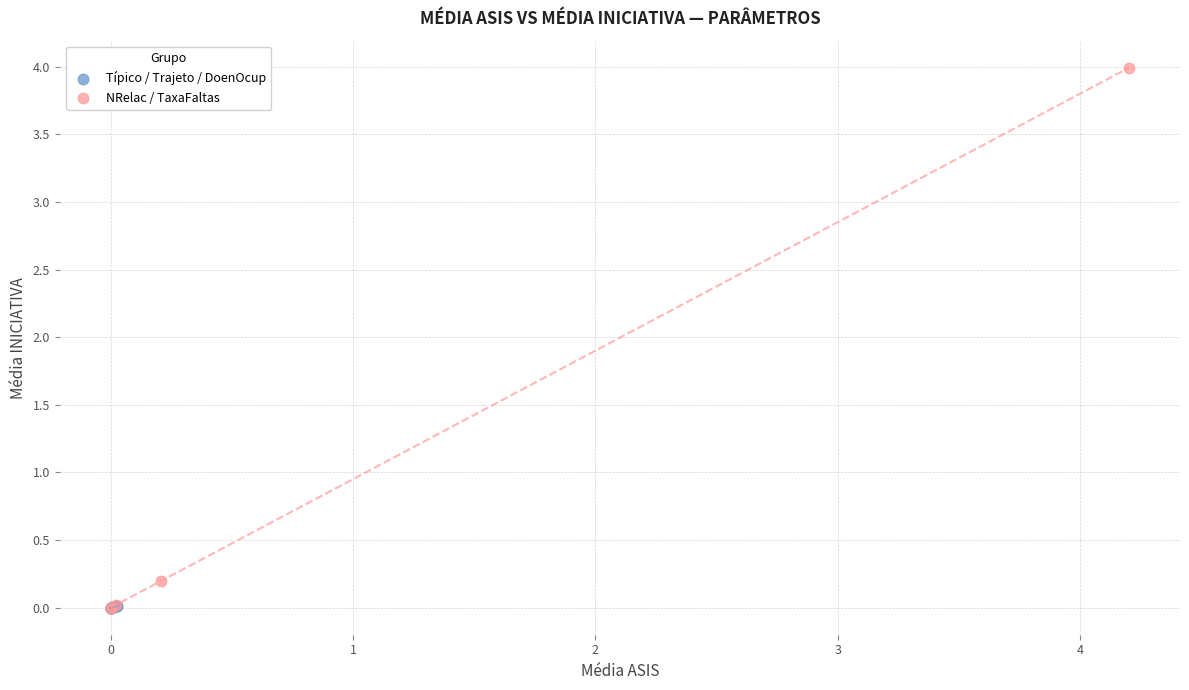

Which series has the widest spread of Y values?

NRelac / TaxaFaltas